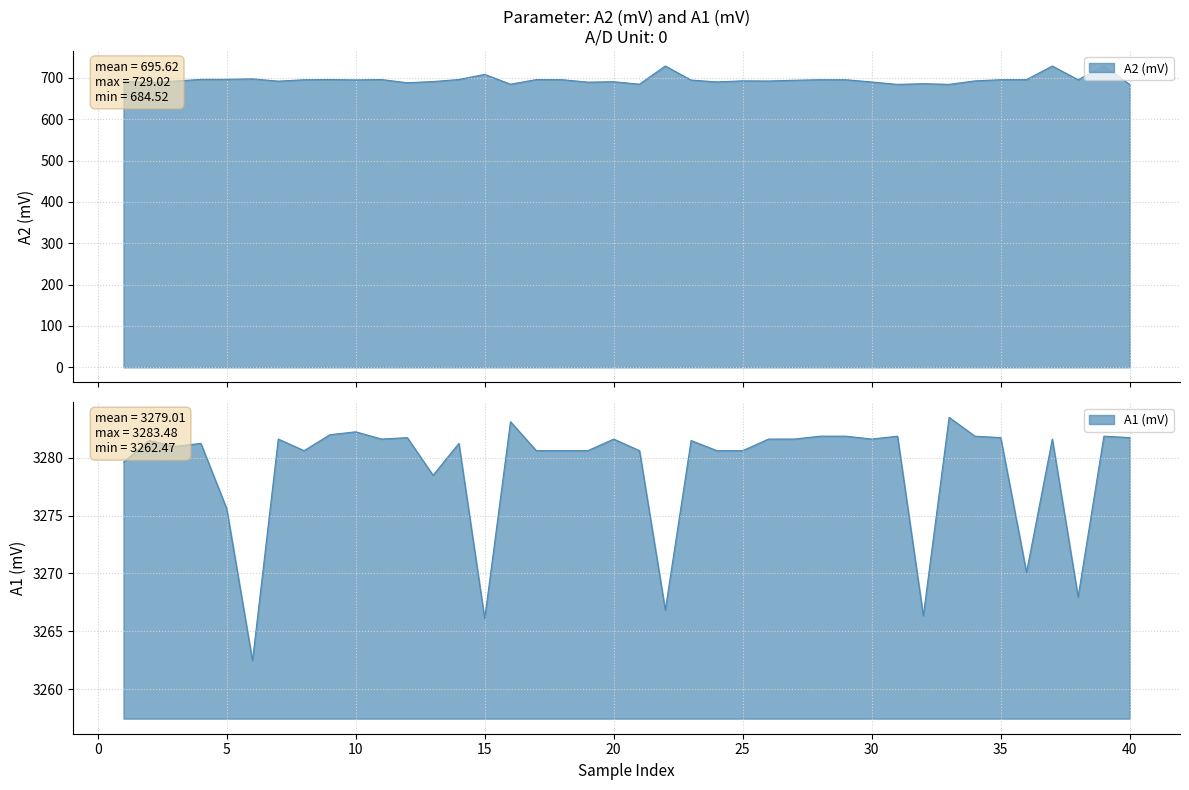

Where is the first local maximum for A2 (mV)?

6